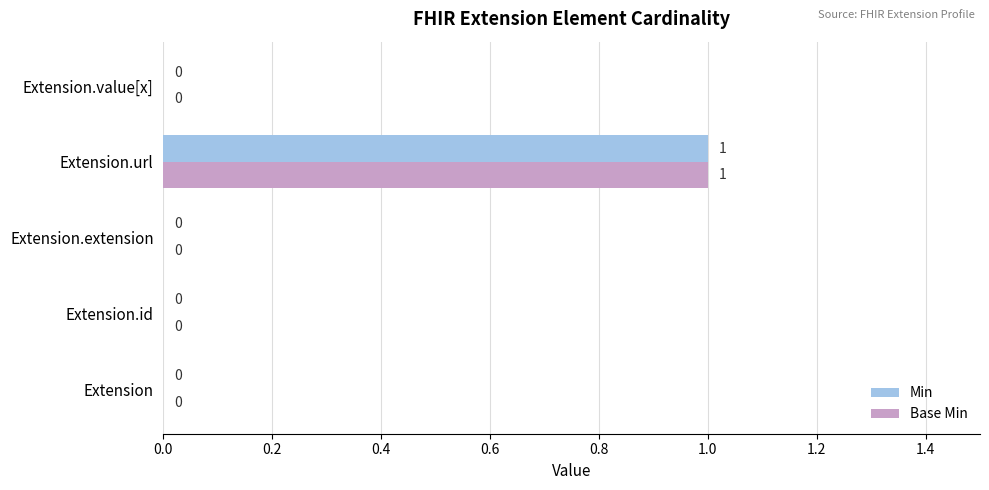

At which label does Base Min reach its peak?

Extension.url